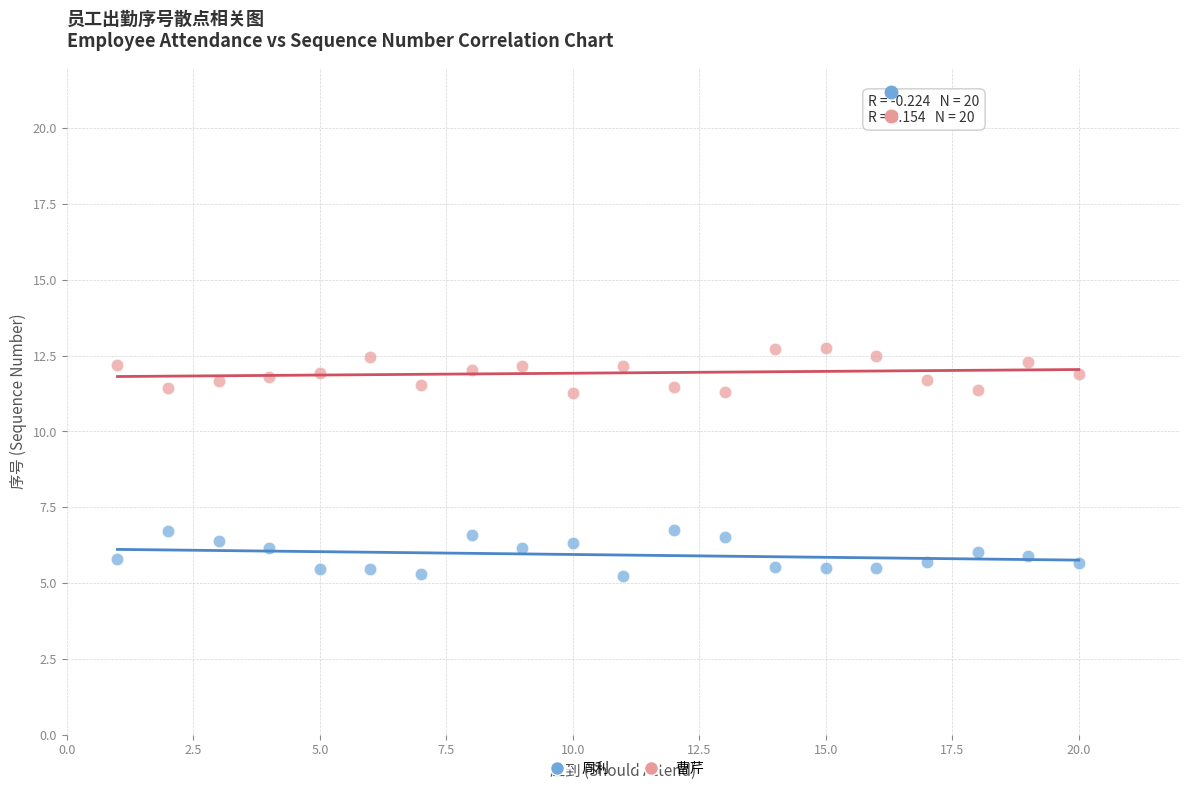

Across all data points, what is the range of X values (max minus min)?

19.0